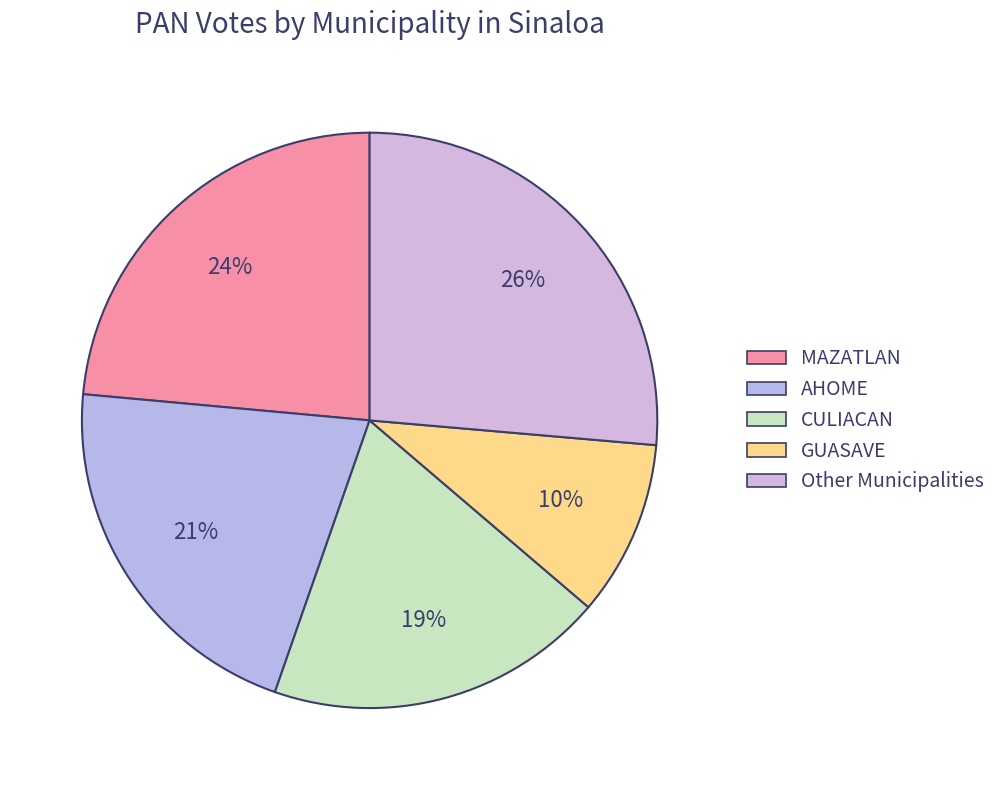

Is there any slice that represents more than half of the pie?

No